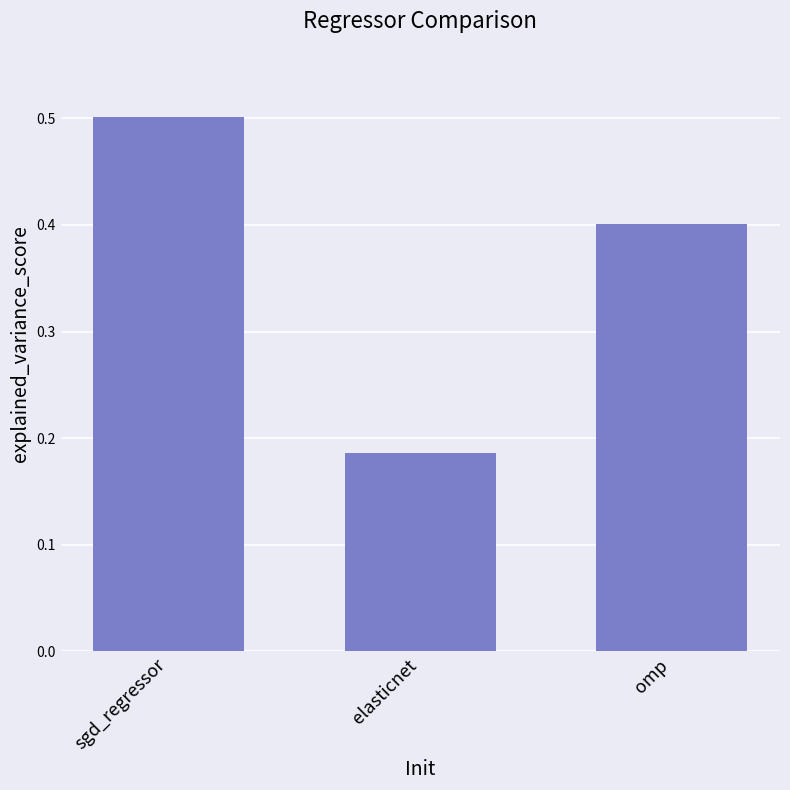

True or false: the data shows 0.5 at sgd_regressor.

True